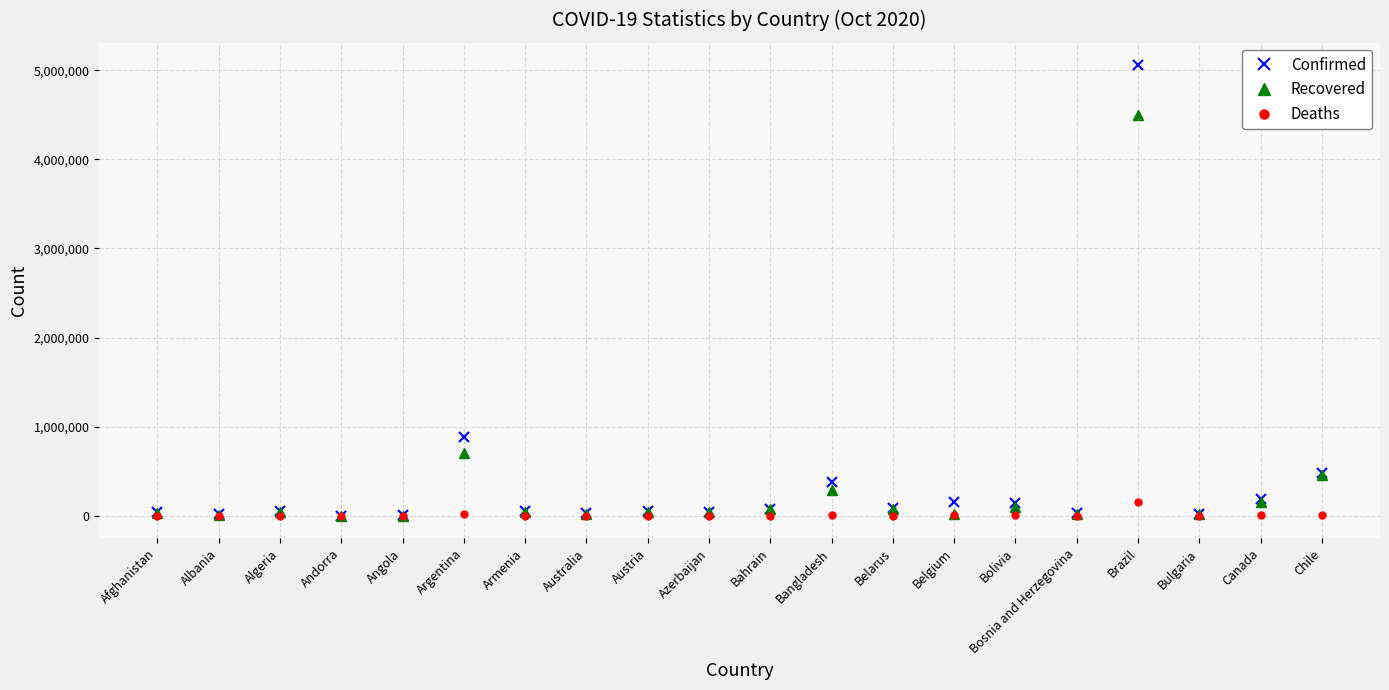

Which category has the highest value across all series?

Brazil